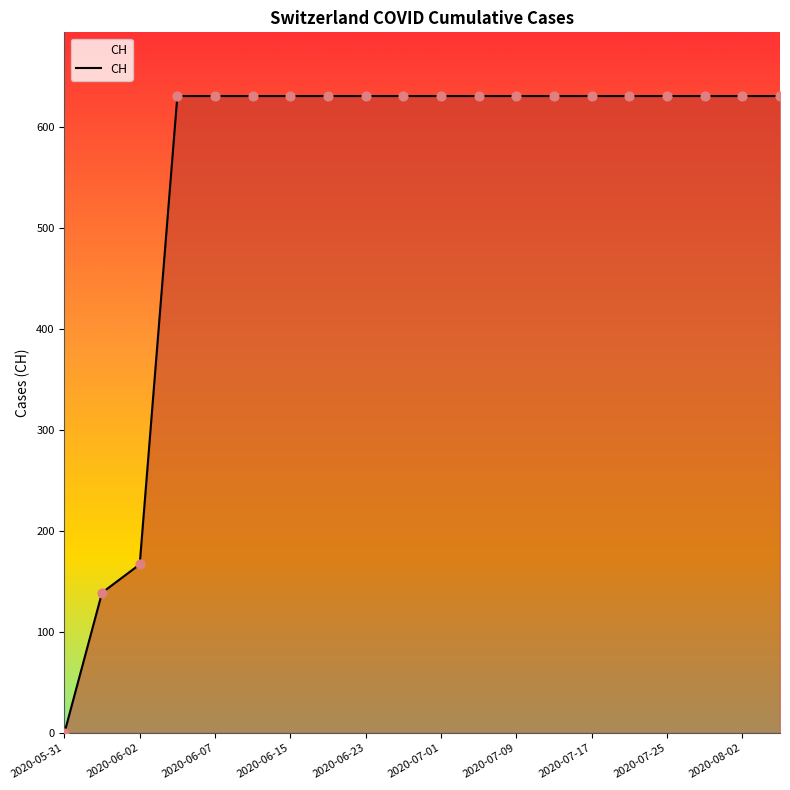

What is the maximum value shown in the chart?

631